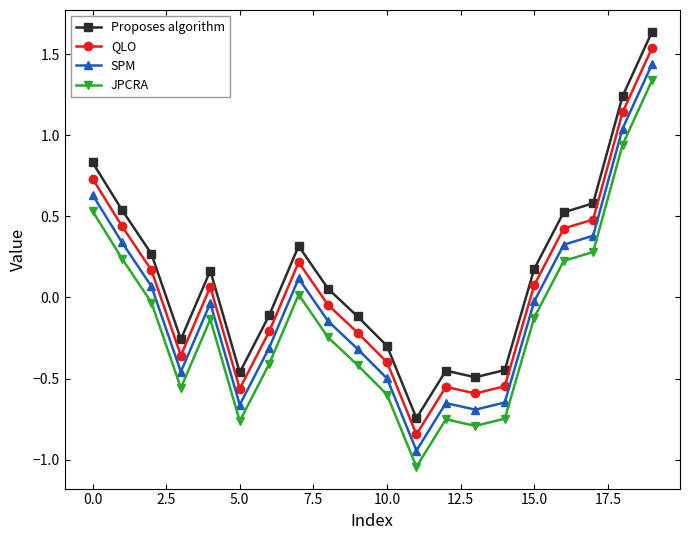

True or false: SPM and QLO cross at least once.

False